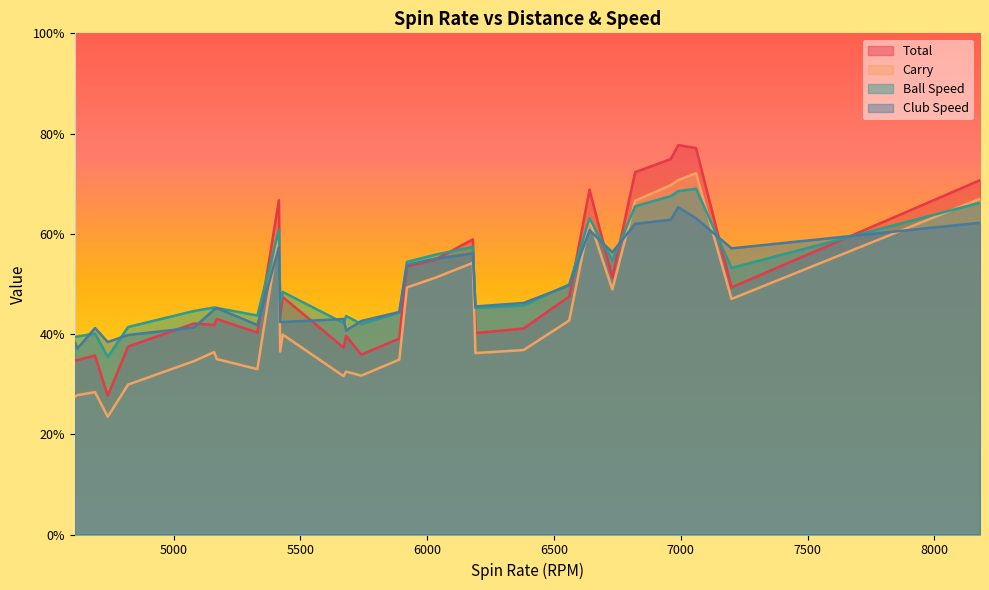

How many intersections are there between Club Speed and Carry?

7